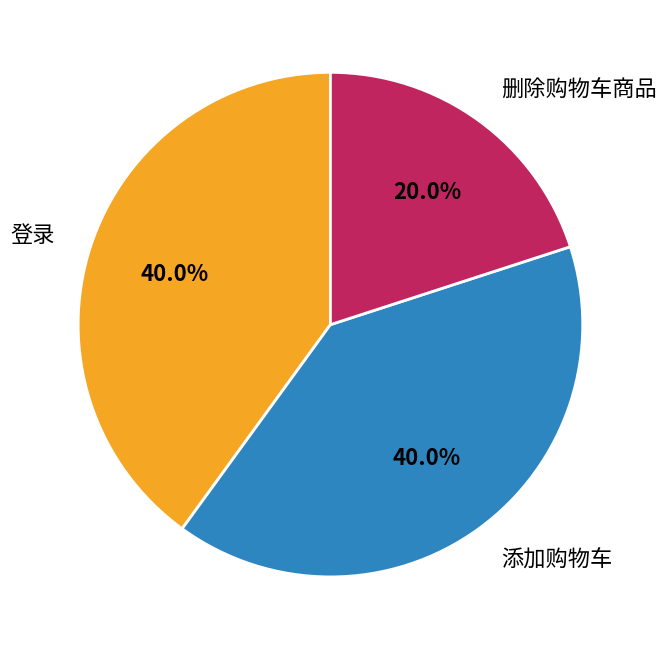

Does 删除购物车商品 represent more than half of the total?

No